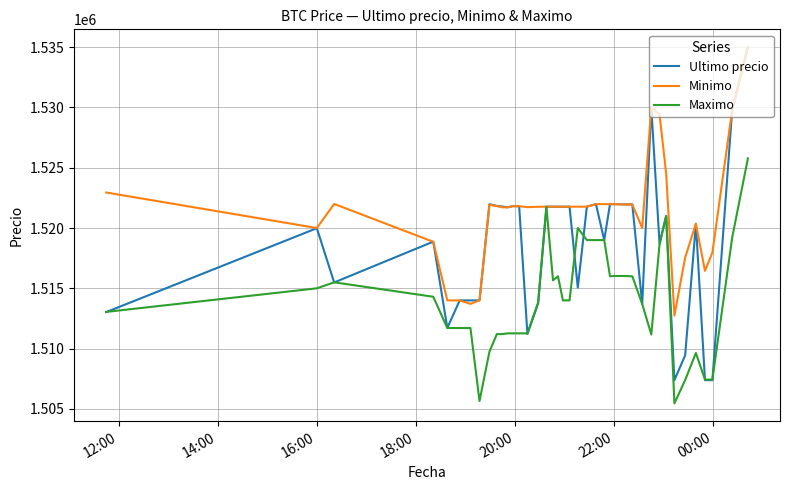

What is the smallest value displayed?

1505462.0